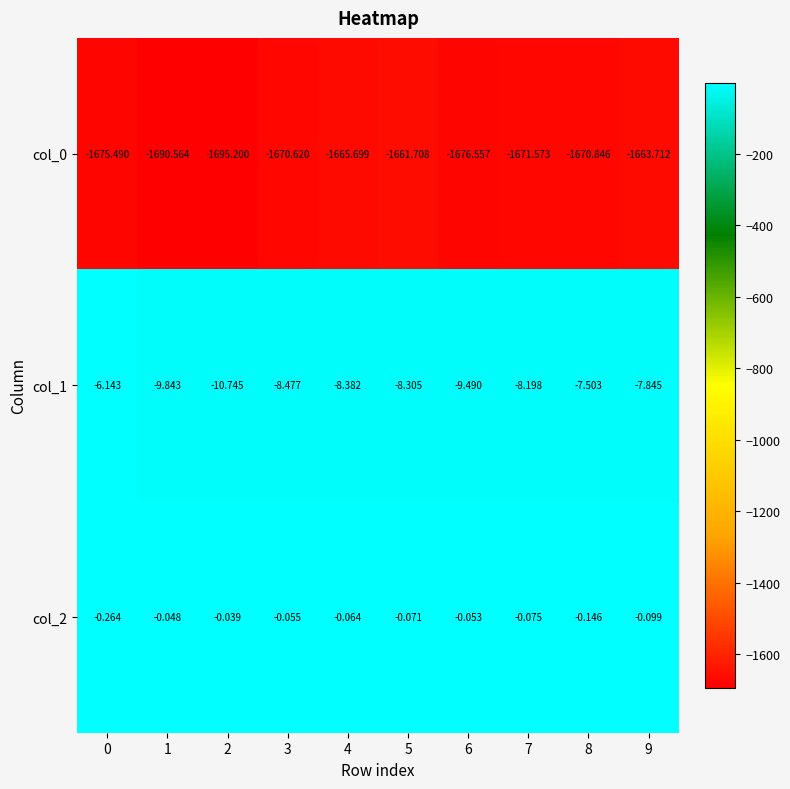

Is the value of col_0 at 7 greater than the value of col_1 at 8?

No